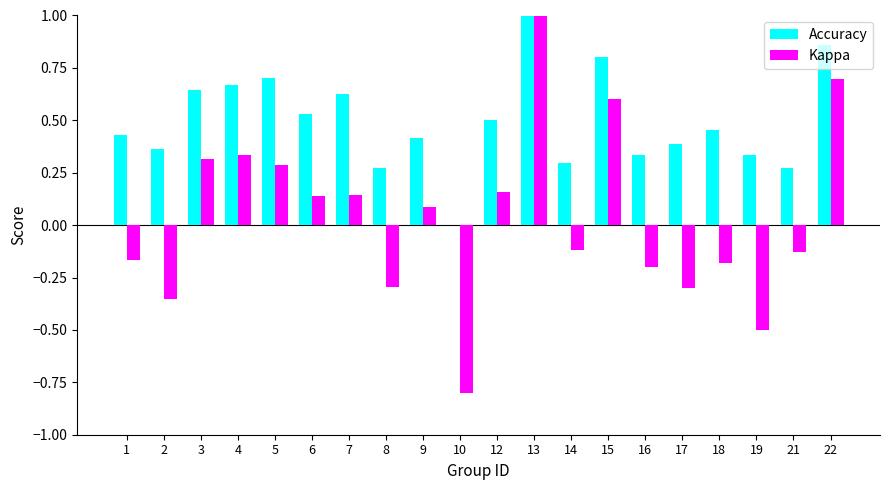

How many positive values does the Kappa series have?

10